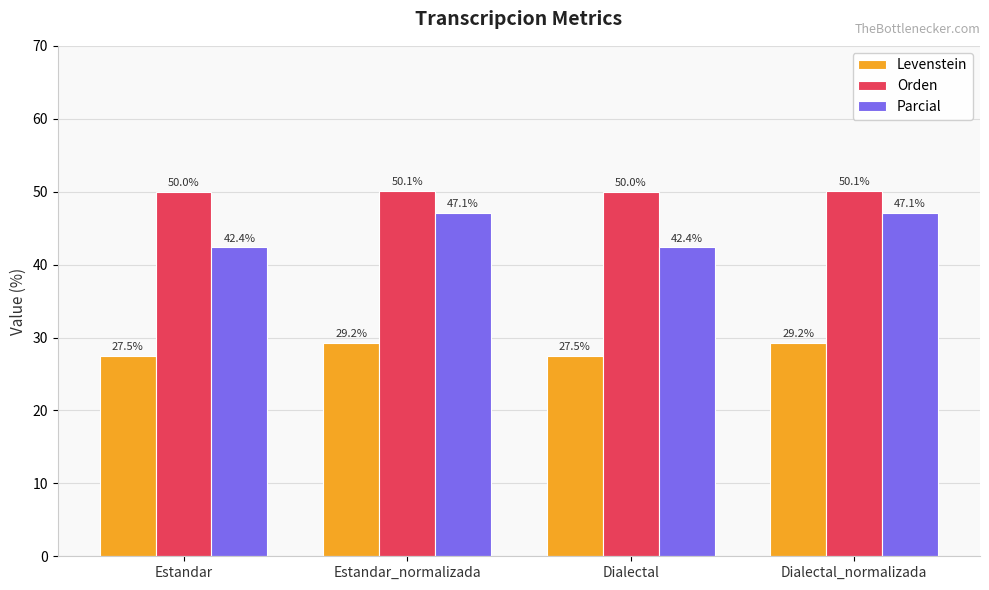

At how many categories does at least one series exceed 44?

4